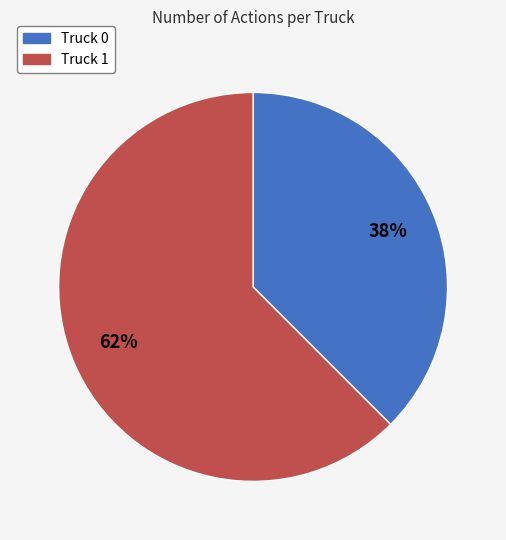

Rank the categories by value from lowest to highest.

Truck 0, Truck 1